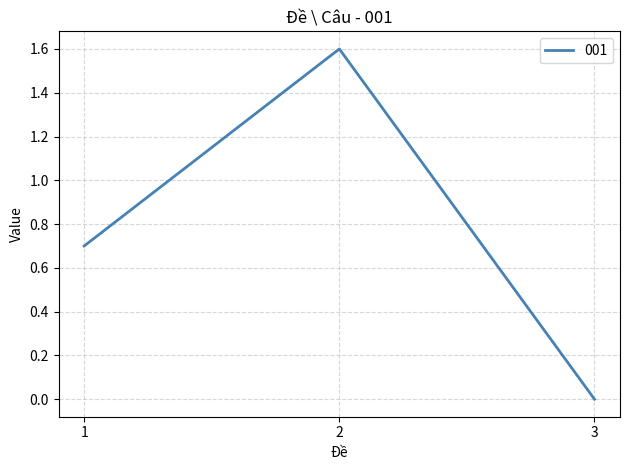

What is the sum of all values?

2.3